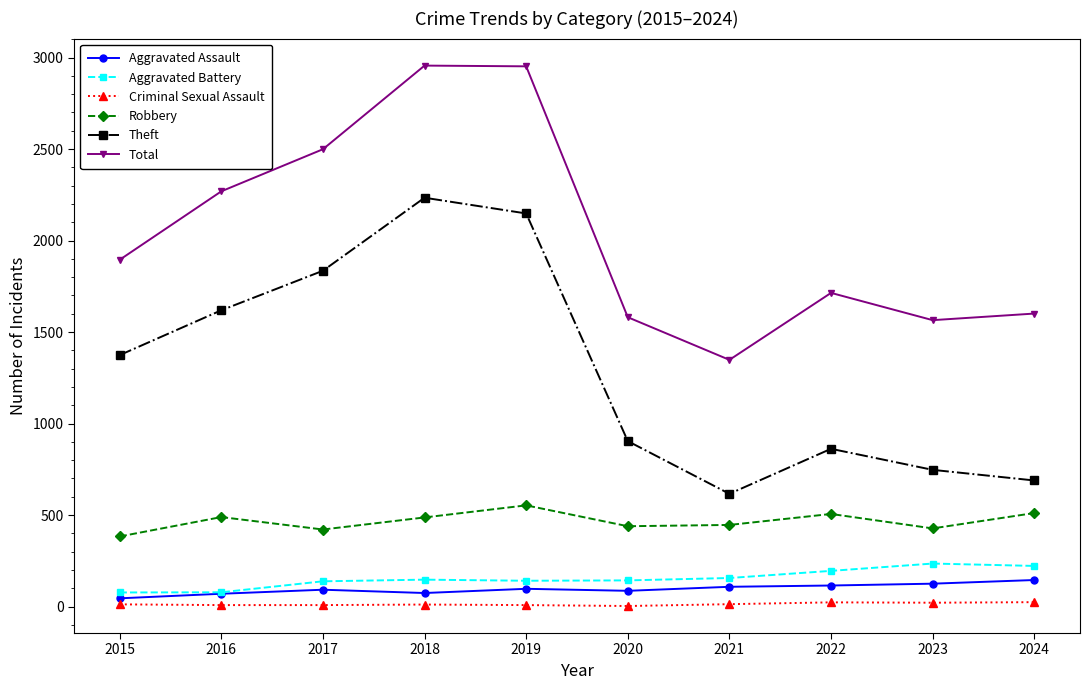

Between 2019 and 2022, which series saw the biggest shift?

Theft